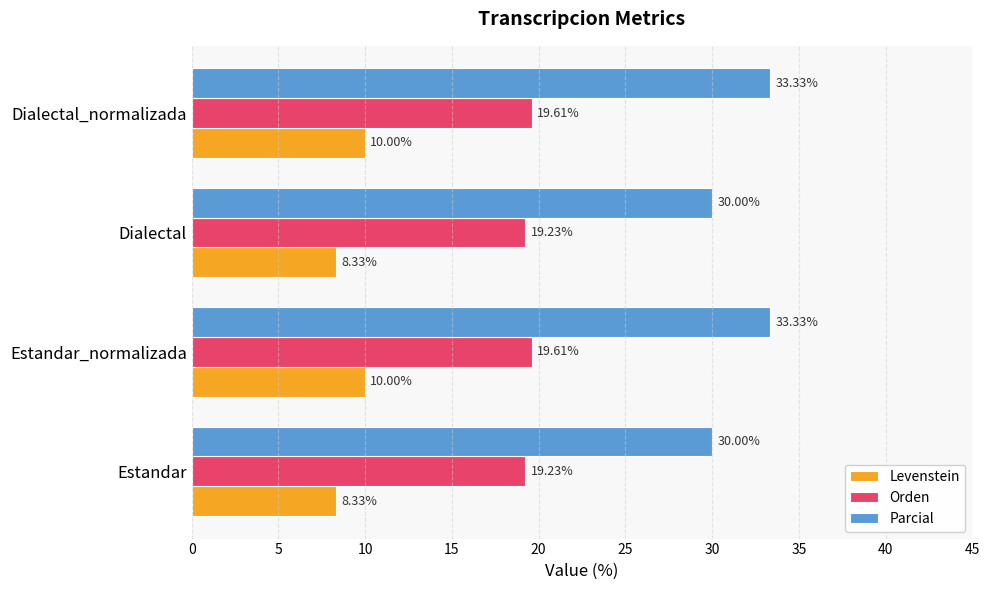

What are all the series names shown in the legend?

Levenstein, Orden, Parcial